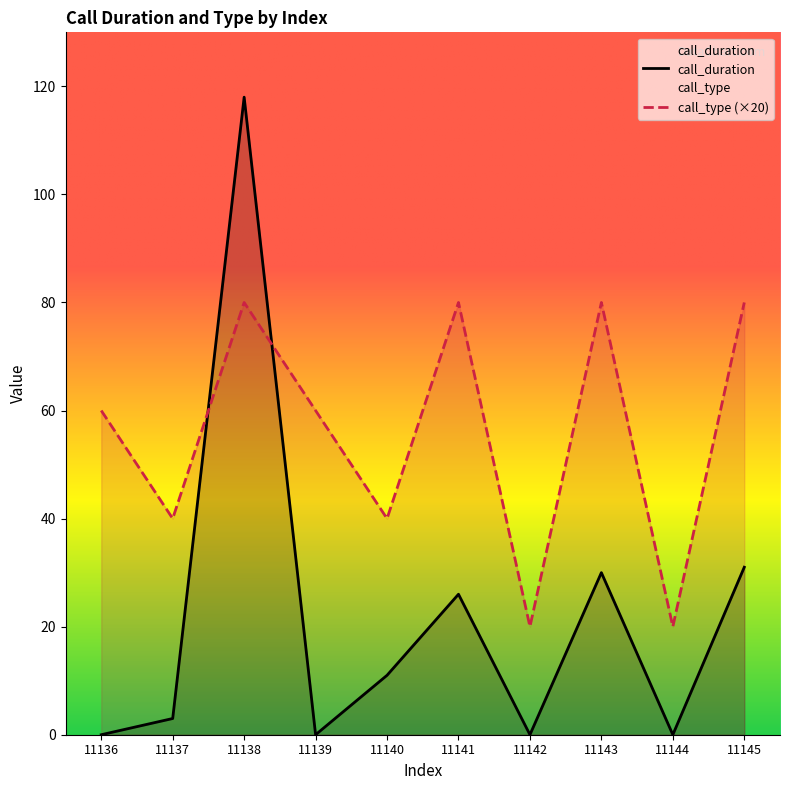

The call_type series shows 139 at 11138. True or false?

False